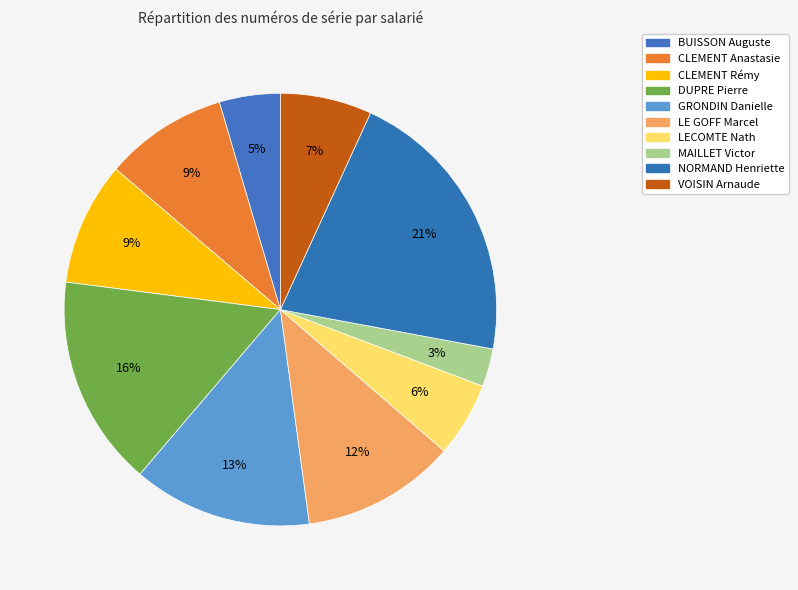

Is it true that DUPRE Pierre is 16% of the pie?

True